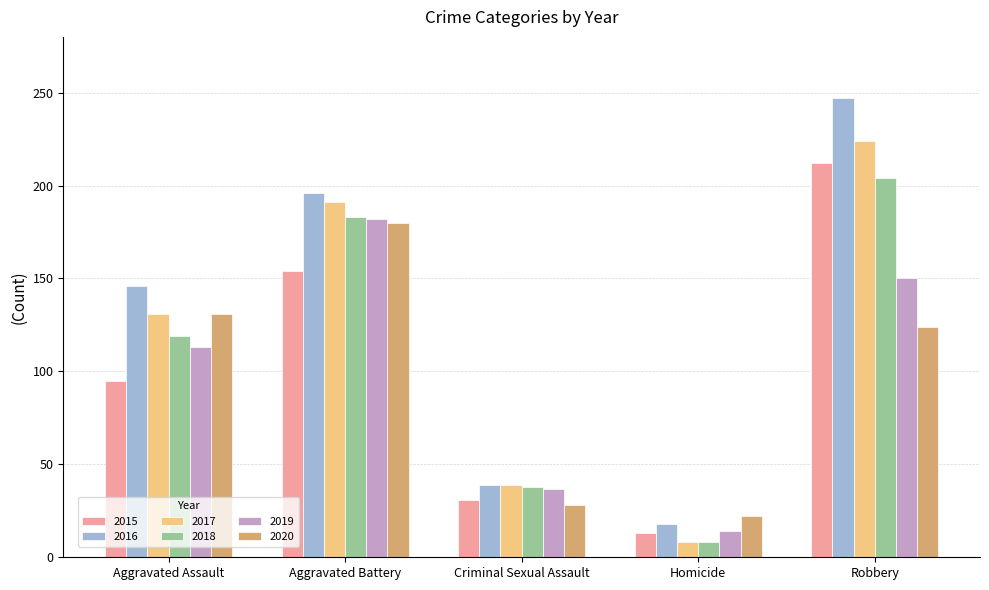

Reading left to right, what are all the values shown in this chart?

2015: 95	154	31	13	212
2016: 146	196	39	18	247
2017: 131	191	39	8	224
2018: 119	183	38	8	204
2019: 113	182	37	14	150
2020: 131	180	28	22	124